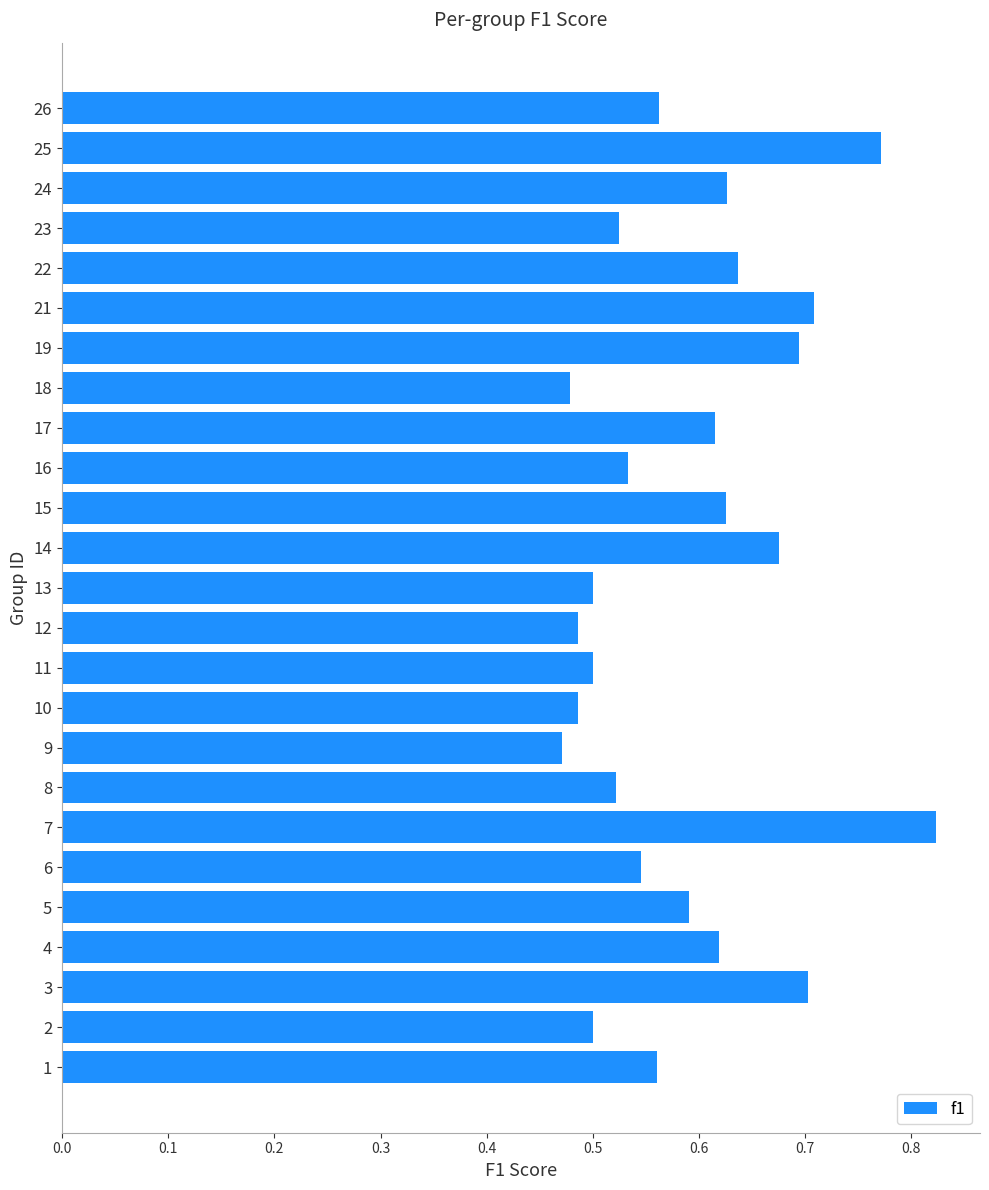

Are the bars horizontal?

Yes